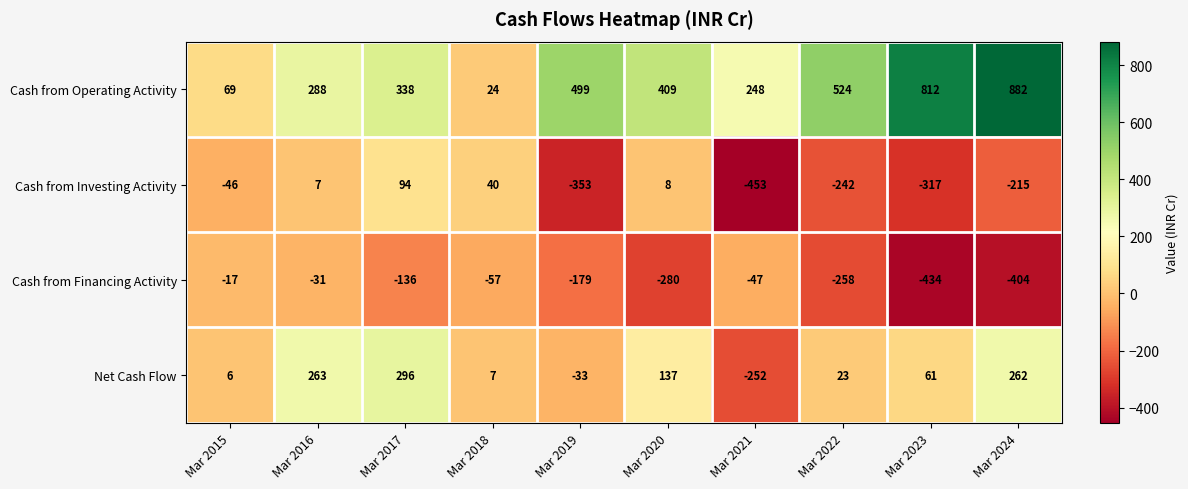

The Cash from Investing Activity series shows 94 at Mar 2017. True or false?

True